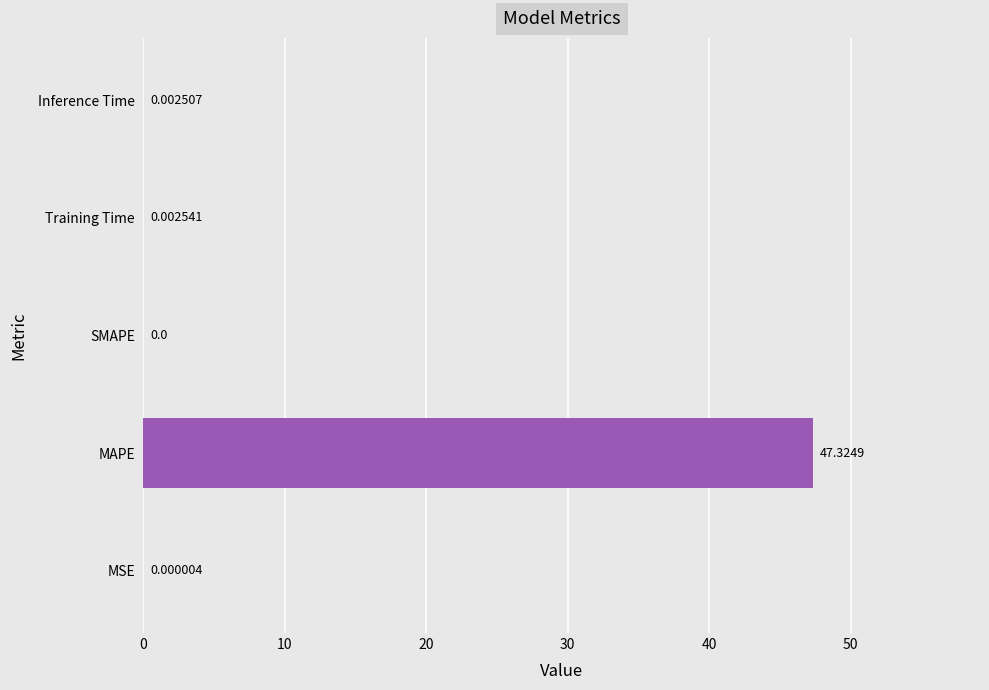

At which category does the chart reach its peak across all series?

MAPE